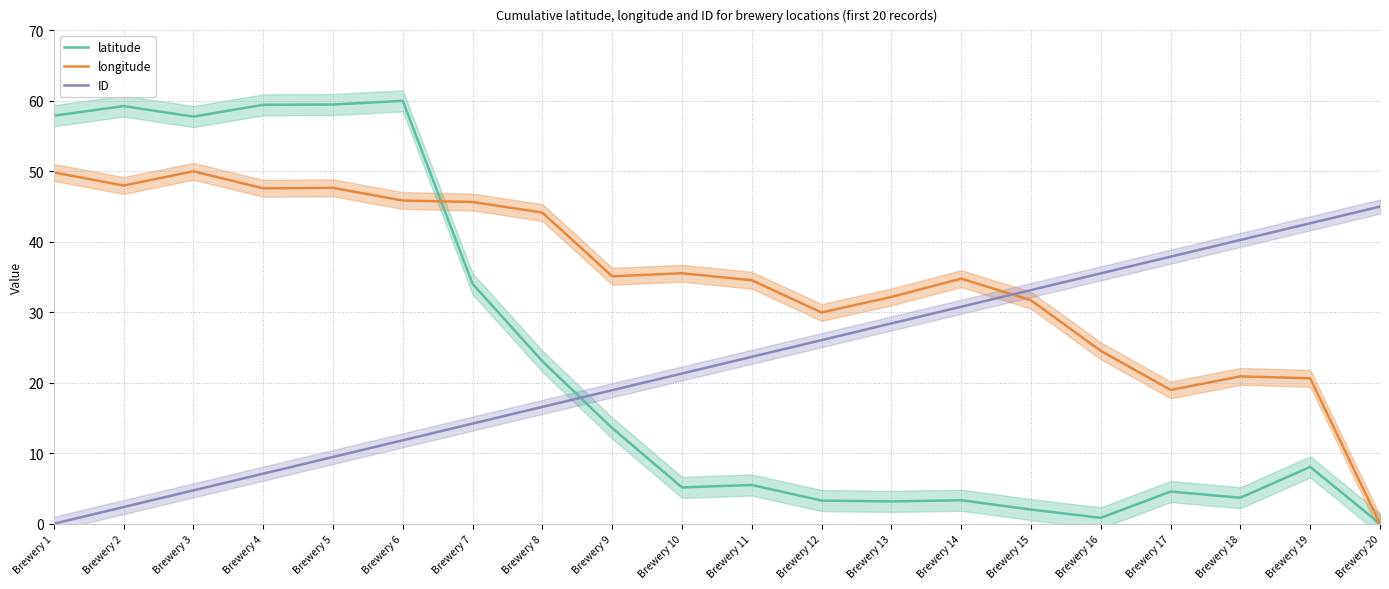

Between which two adjacent categories do latitude and longitude first intersect?

Brewery 6 and Brewery 7